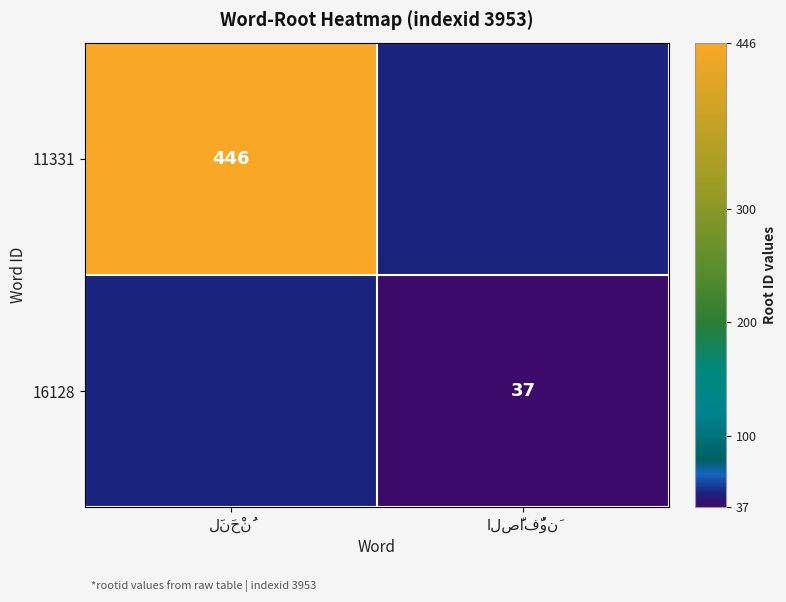

Is it true that 16128 equals 54.8 at الصَّافُّونَ?

False